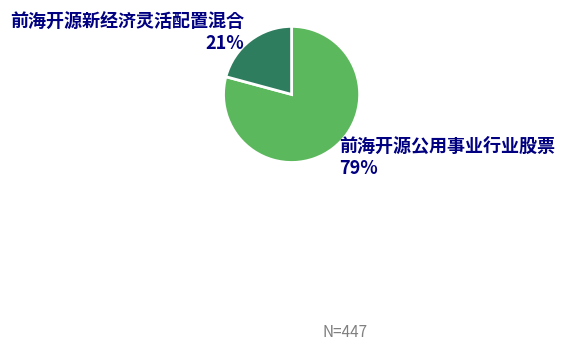

To the nearest percent, what is the average slice percentage?

50%